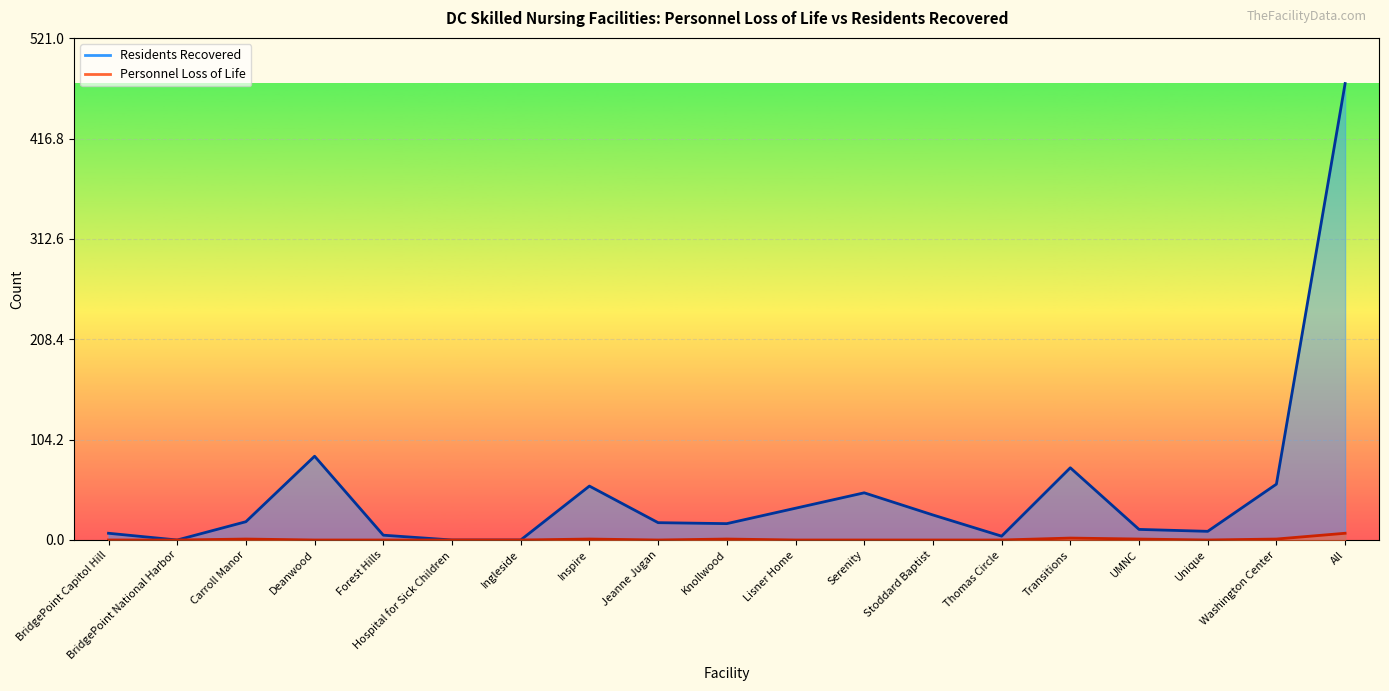

Reading left to right, extract all data points from this chart.

Personnel Loss of Life: BridgePoint Capitol Hill=0	BridgePoint National Harbor=0	Carroll Manor=1	Deanwood=0	Forest Hills=0	Hospital for Sick Children=0	Ingleside=0	Inspire=1	Jeanne Jugan=0	Knollwood=1	Lisner Home=0	Serenity=0	Stoddard Baptist=0	Thomas Circle=0	Transitions=2	UMNC=1	Unique=0	Washington Center=1	All=7
Residents Recovered: BridgePoint Capitol Hill=7	BridgePoint National Harbor=0	Carroll Manor=19	Deanwood=87	Forest Hills=5	Hospital for Sick Children=0	Ingleside=0	Inspire=56	Jeanne Jugan=18	Knollwood=17	Lisner Home=33	Serenity=49	Stoddard Baptist=26	Thomas Circle=4	Transitions=75	UMNC=11	Unique=9	Washington Center=58	All=474